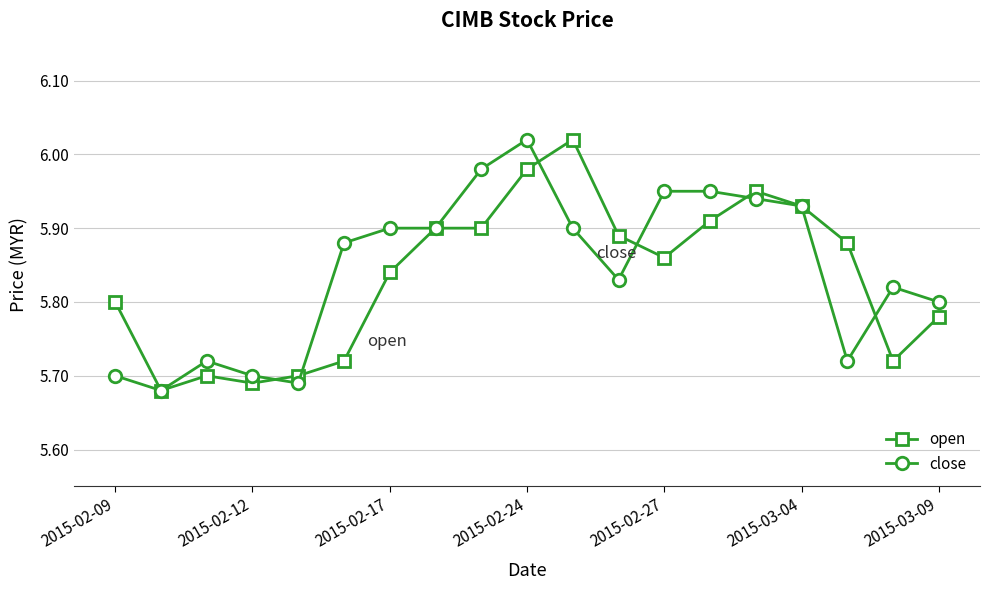

True or false: open has more than 1 interior local peaks.

True